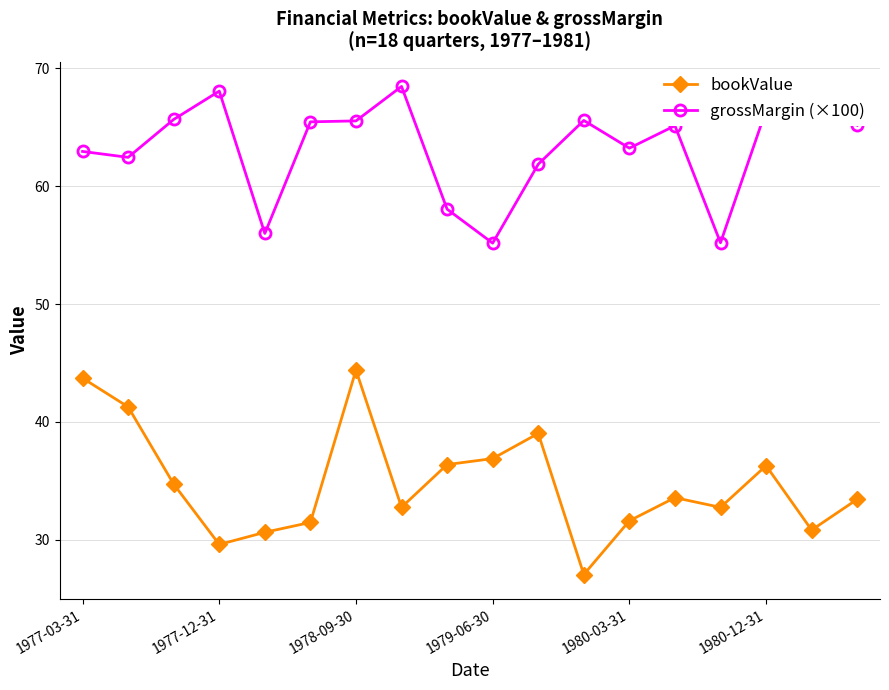

Rank the series by their average value, from lowest to highest.

bookValue, grossMargin (×100)